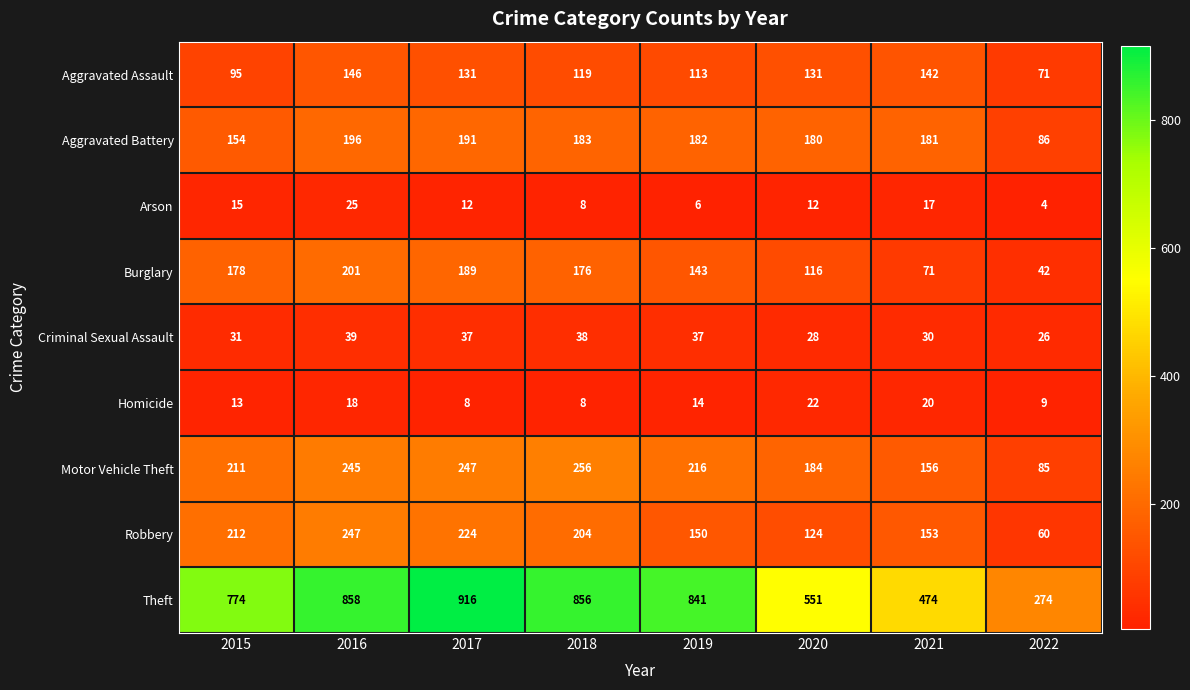

What is the difference between the maximum and minimum values in the Burglary series?

159